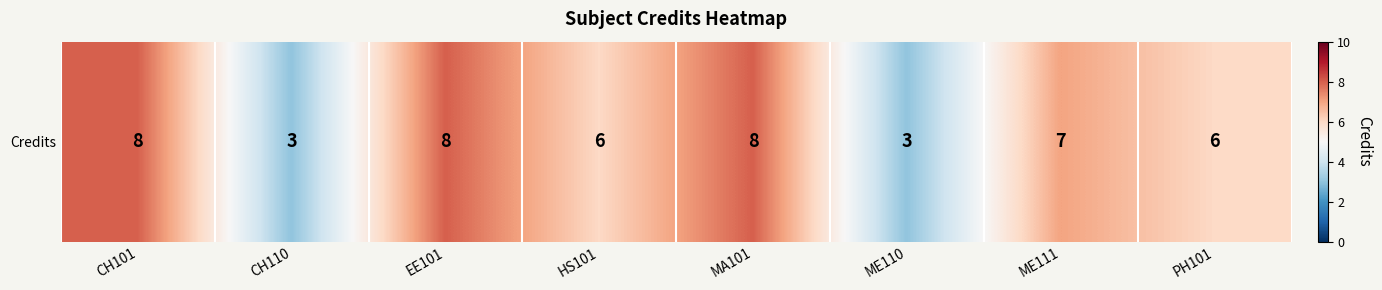

What is the sum of all values?

49